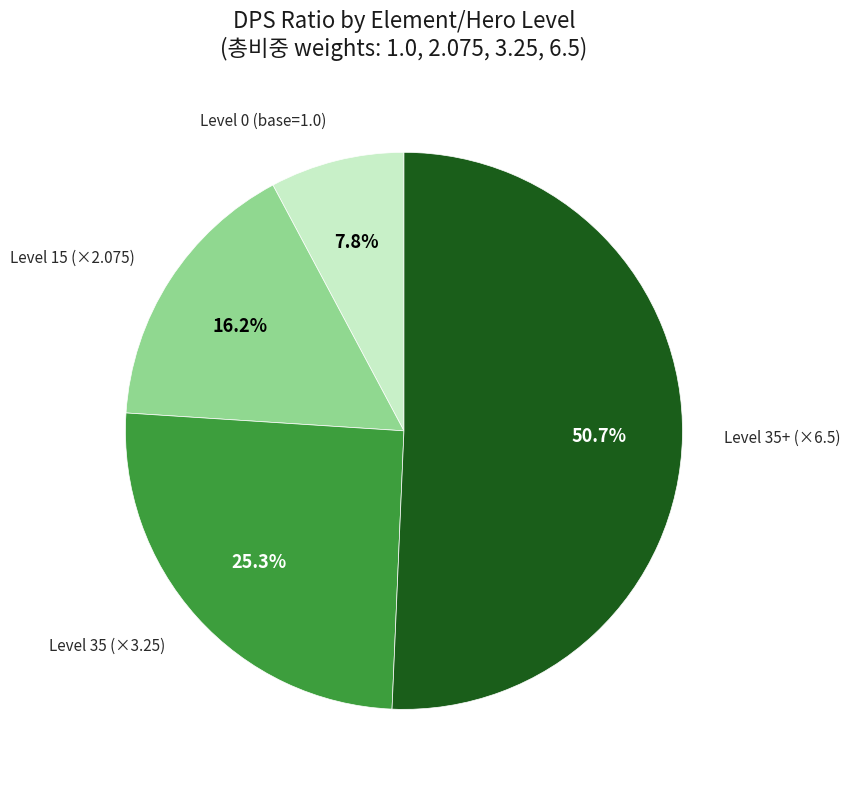

Is there any slice that represents more than half of the pie?

Yes